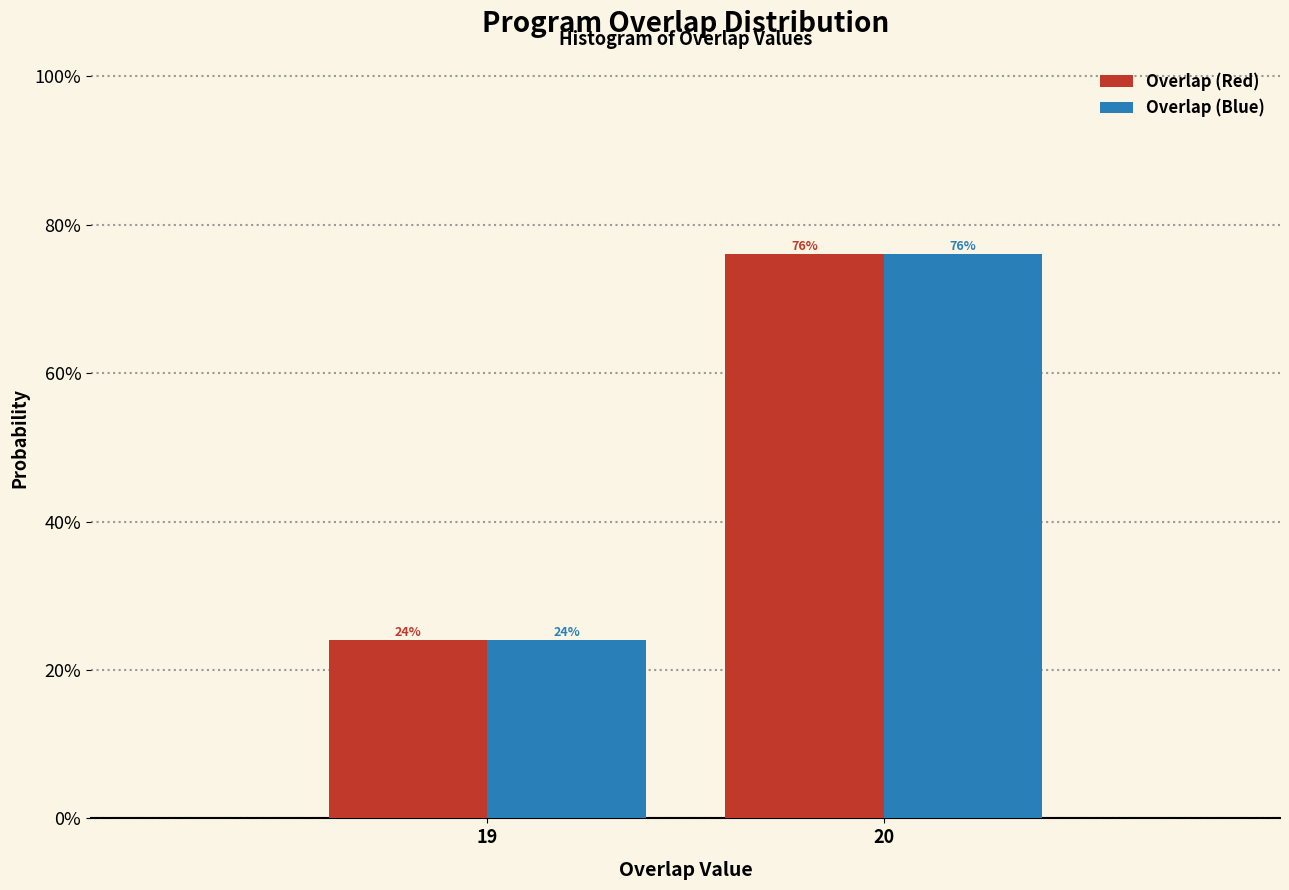

Does the chart contain any negative values?

No